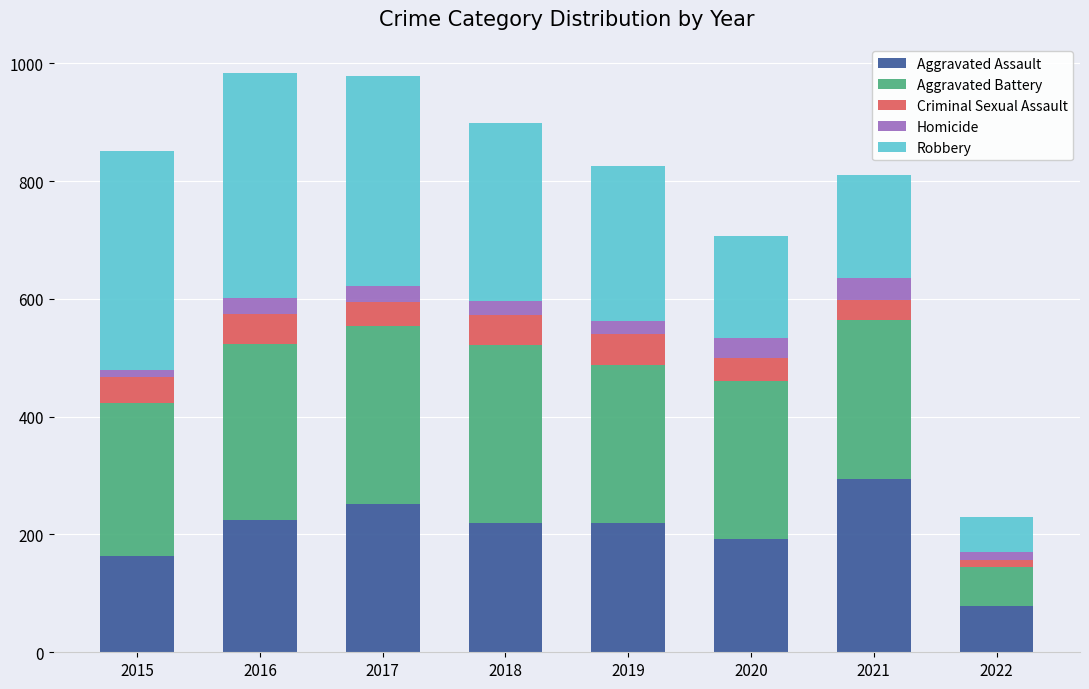

What is the total value across all series at 2017?

978